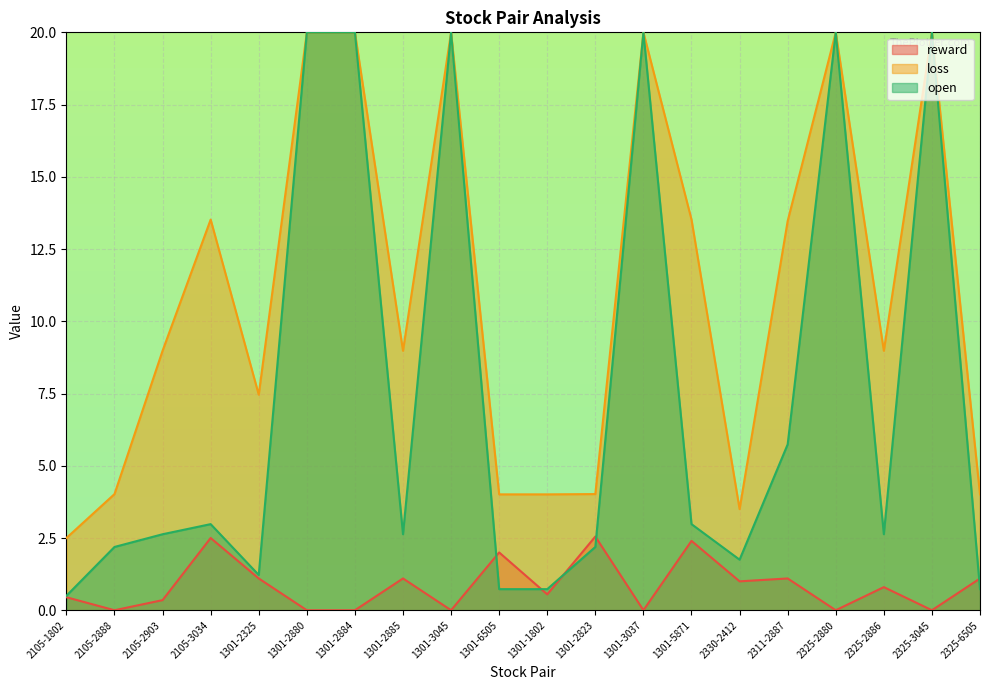

At which label does reward reach its minimum?

2105-2888